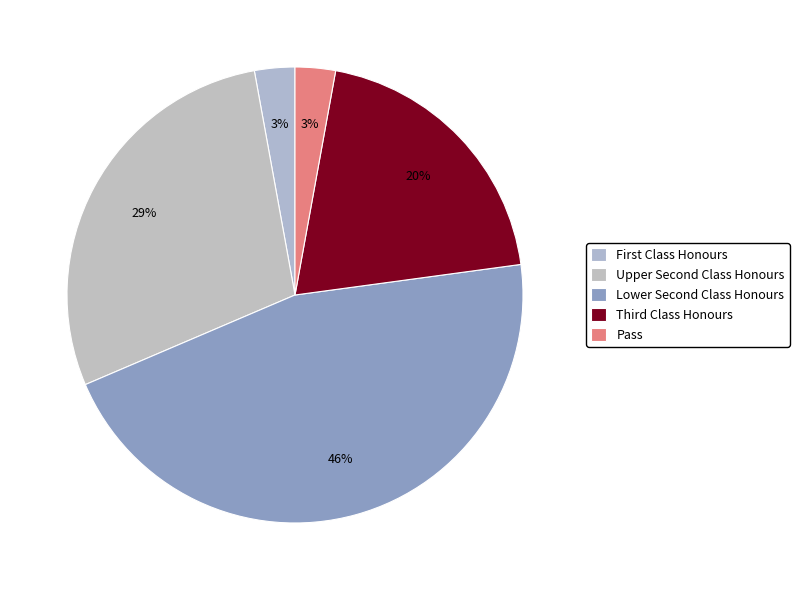

Rank the categories by value from highest to lowest.

Lower Second Class Honours, Upper Second Class Honours, Third Class Honours, First Class Honours, Pass